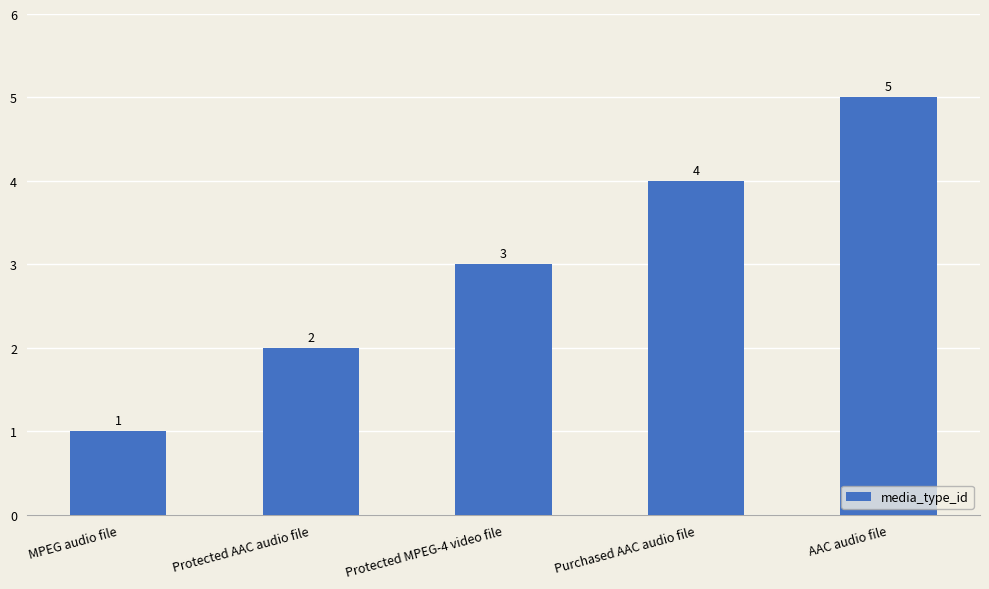

Reading left to right, transcribe all the data shown in this chart.

1	2	3	4	5